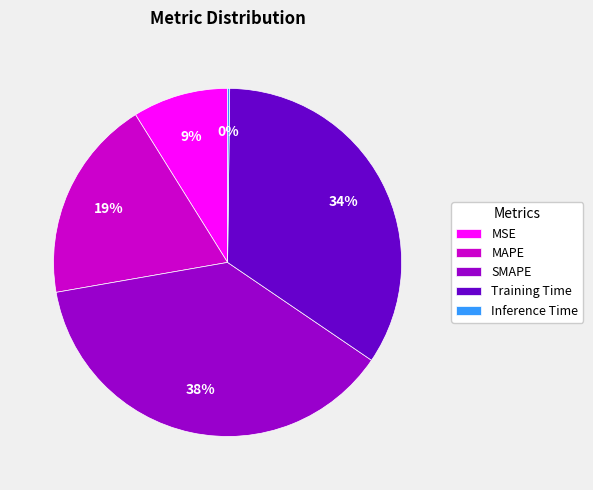

To the nearest percent, what is the average slice percentage?

20%